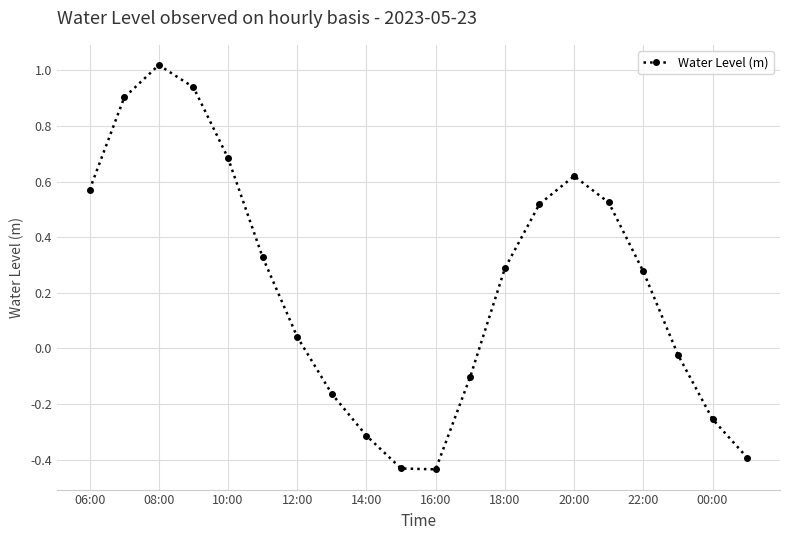

What is the sum of all values?

4.6